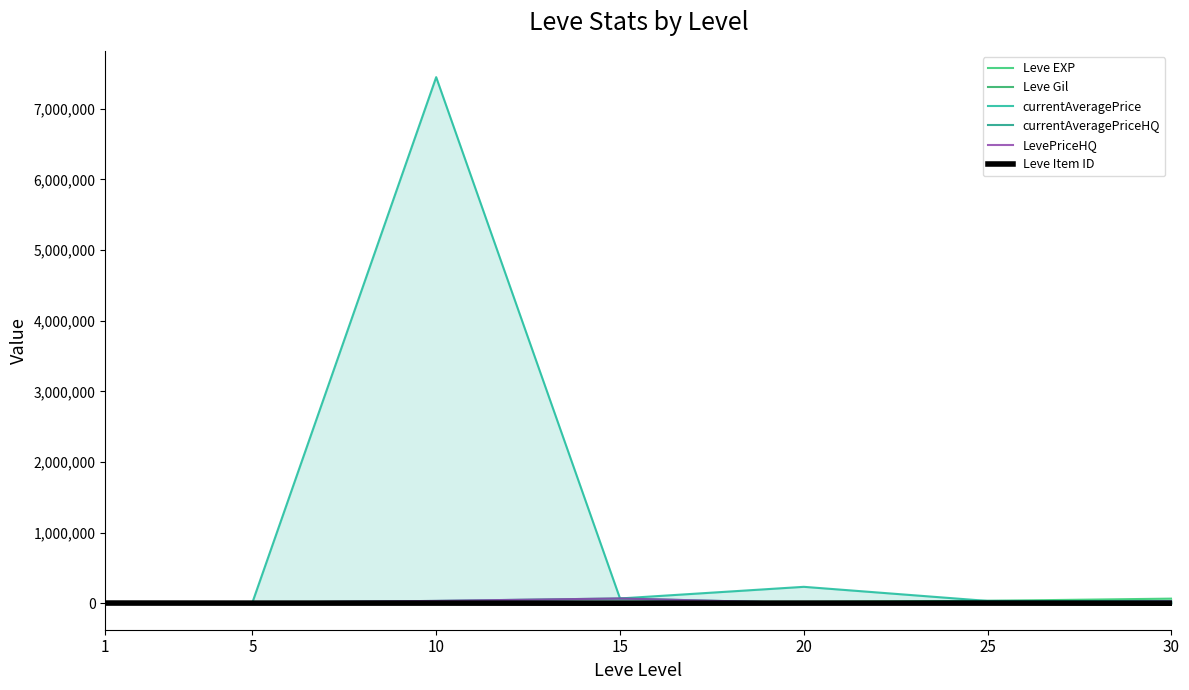

What is the difference between the maximum and minimum values in the currentAveragePrice series?

7446422.9